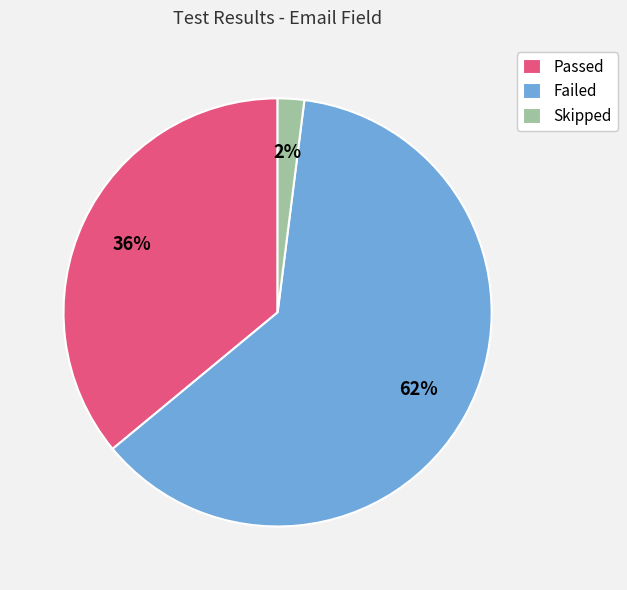

Rank the categories by value from lowest to highest.

Skipped, Passed, Failed